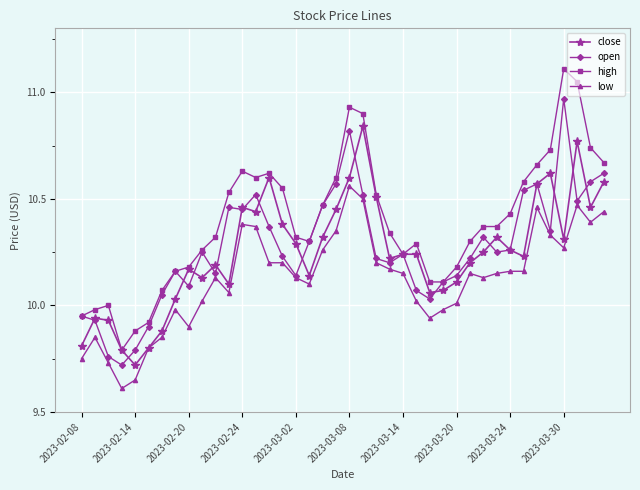

True or false: low and high cross at least once.

False